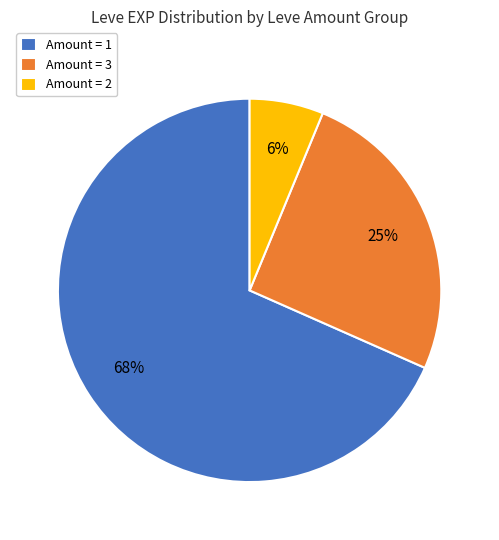

Is there any slice that represents more than half of the pie?

Yes